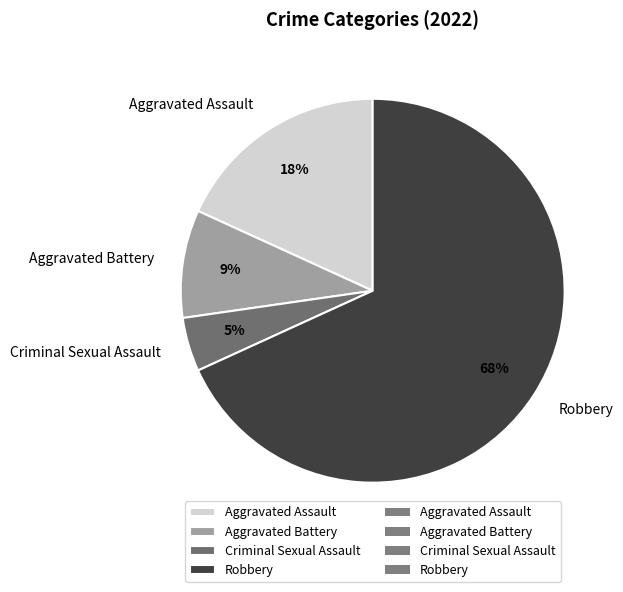

Which slice is the smallest?

Criminal Sexual Assault